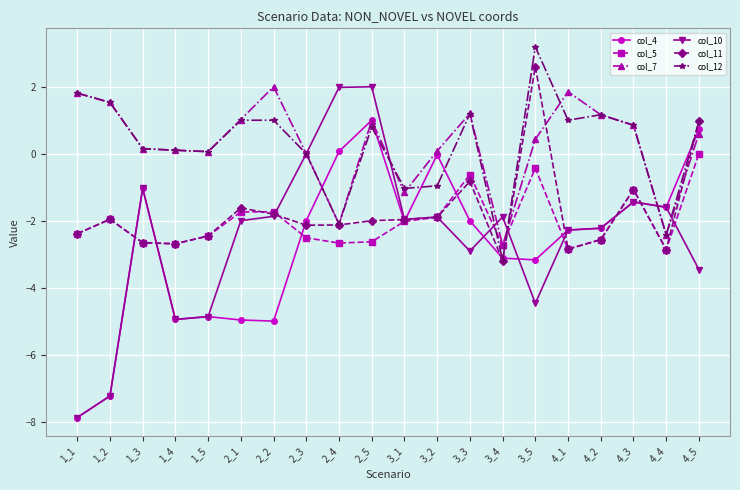

What is the difference between the col_12 values at 3_5 and 2_2?

2.2